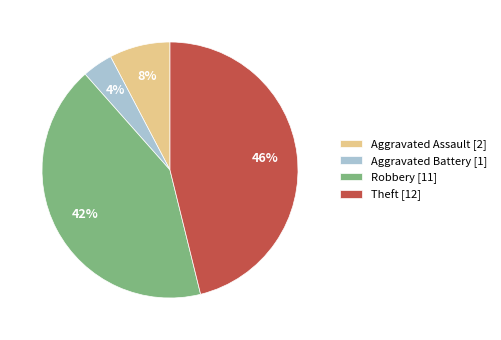

Which category has the biggest portion of the pie?

Theft